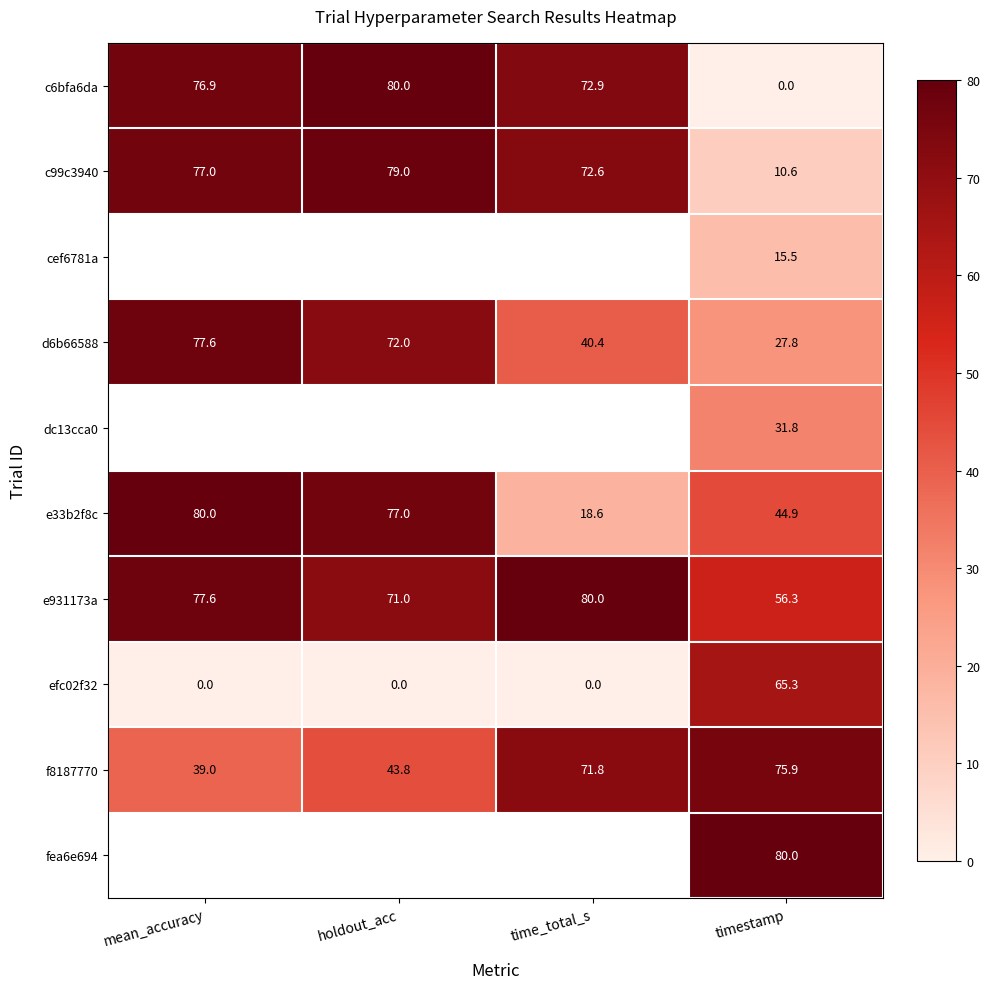

What is the difference between the maximum and minimum values in the efc02f32 series?

65.3